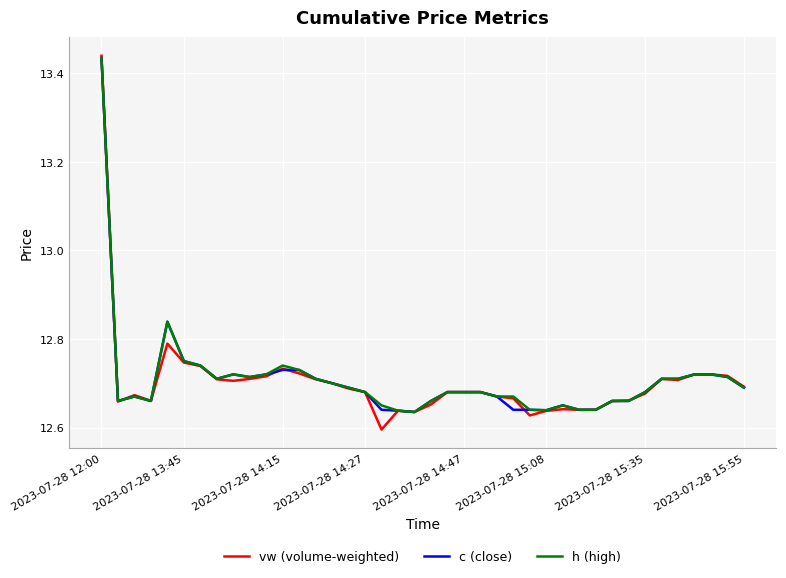

Which series has the widest spread of values?

vw (volume-weighted)